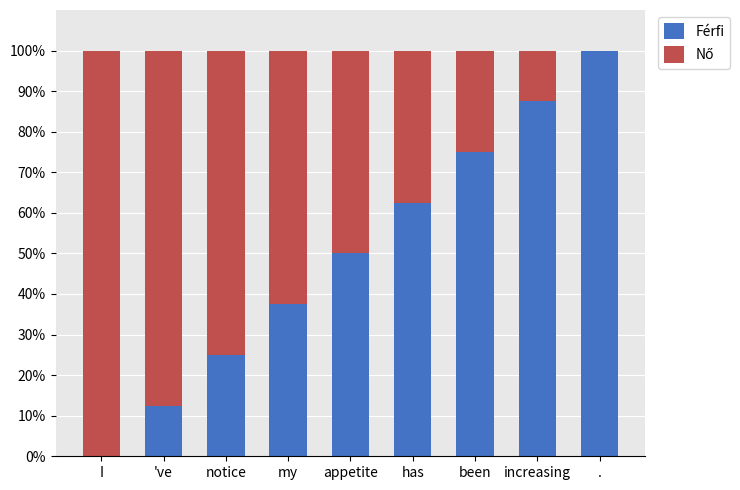

The value of Férfi at has is 62.5. True or false?

True